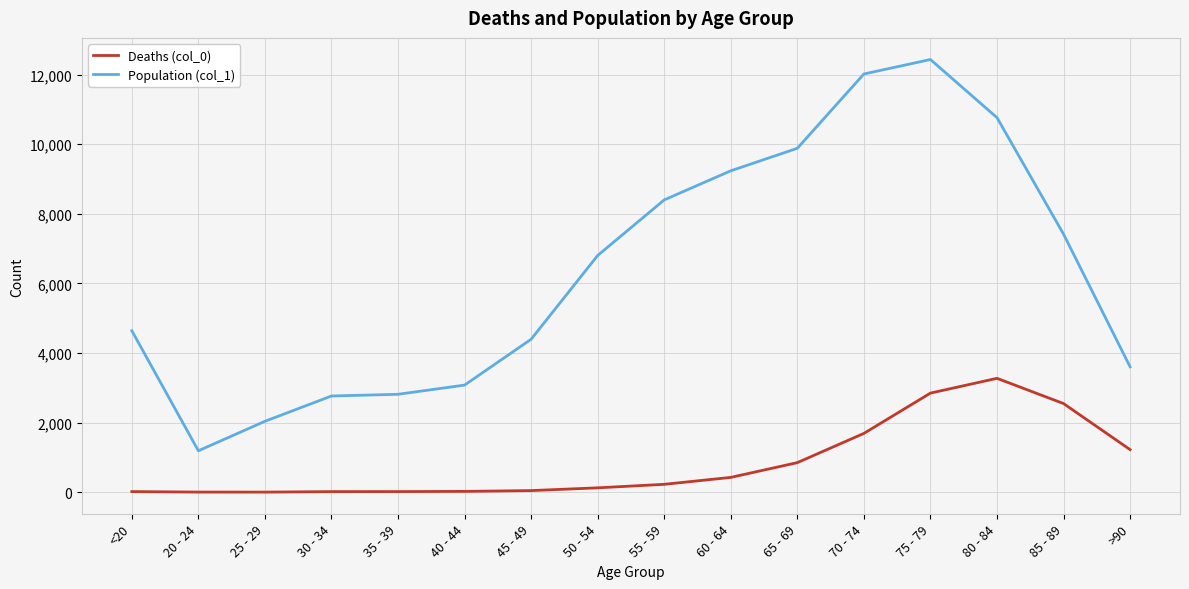

True or false: Population (col_1) and Deaths (col_0) intersect in this chart.

False